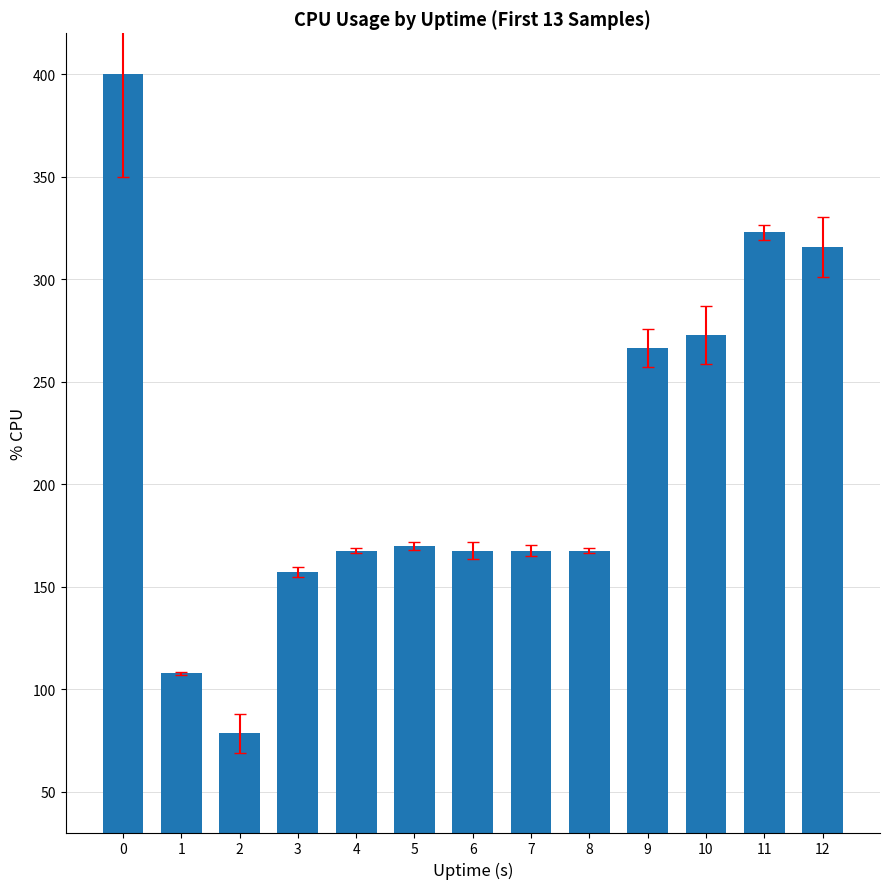

How many values are below 167?

3